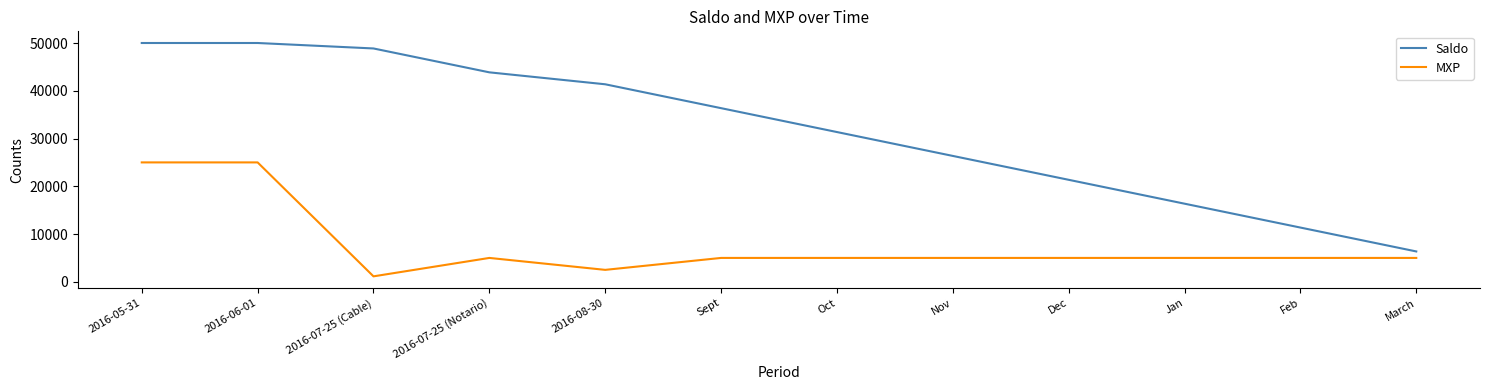

What is the difference between the highest and lowest values at 2016-08-30?

38857